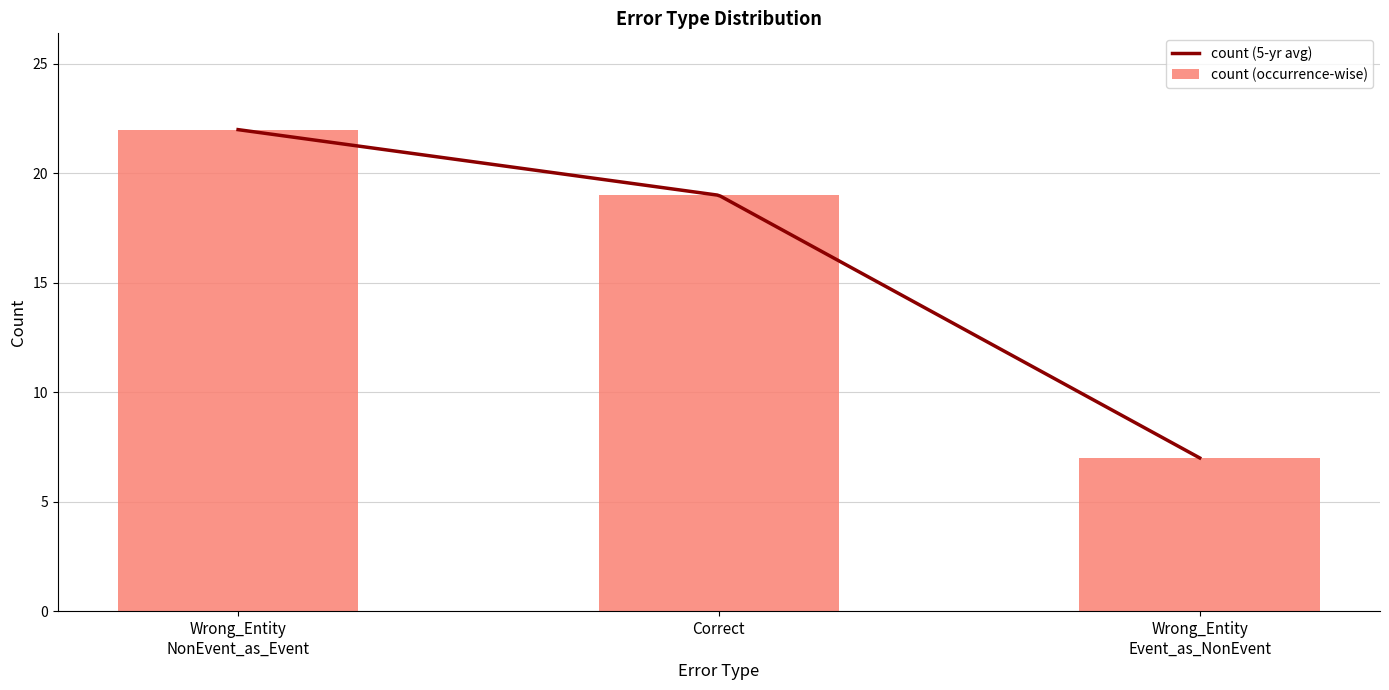

The value at Correct is 12. True or false?

False